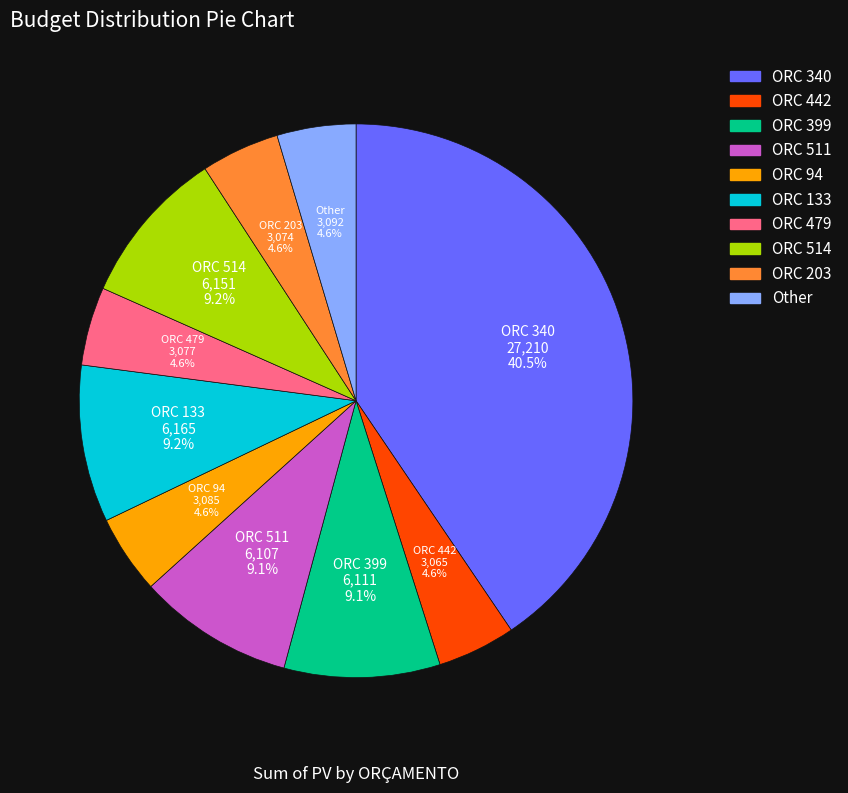

To the nearest percent, what percentage of the pie is ORC 479?

5%